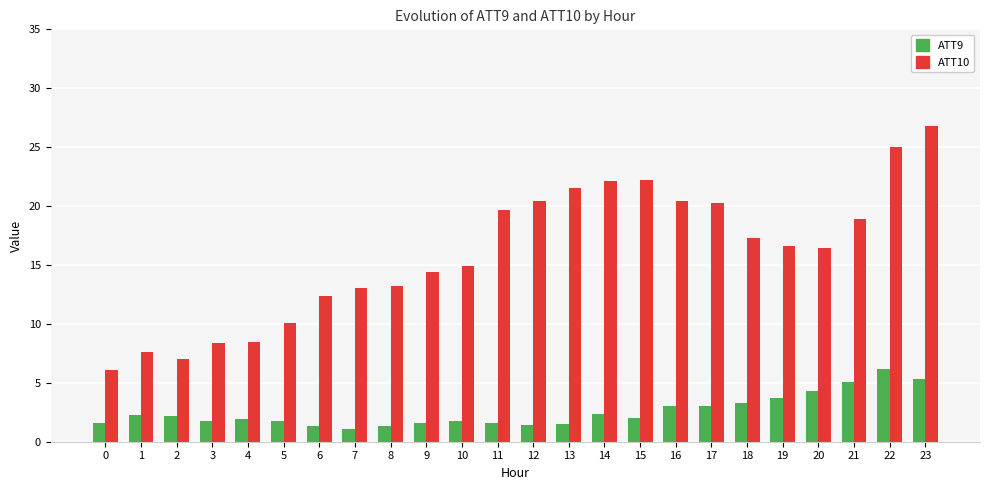

Rank the series at 20 from lowest to highest value.

ATT9, ATT10